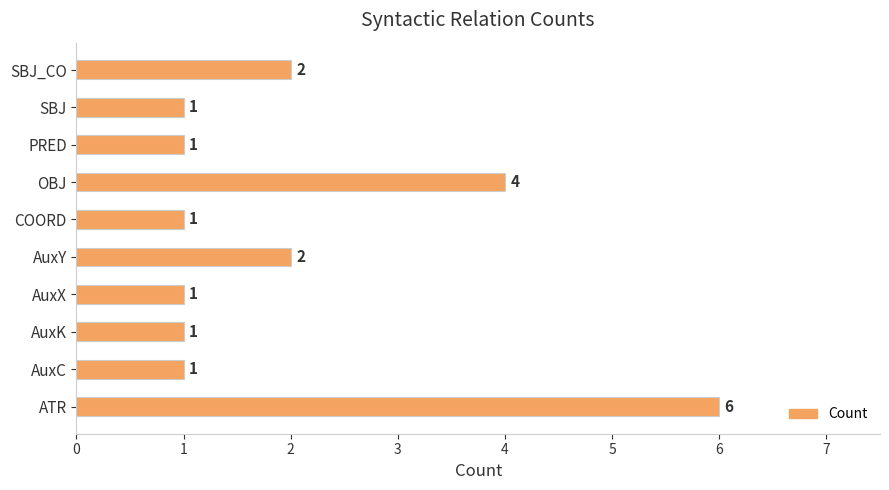

What is the sum of all values?

20